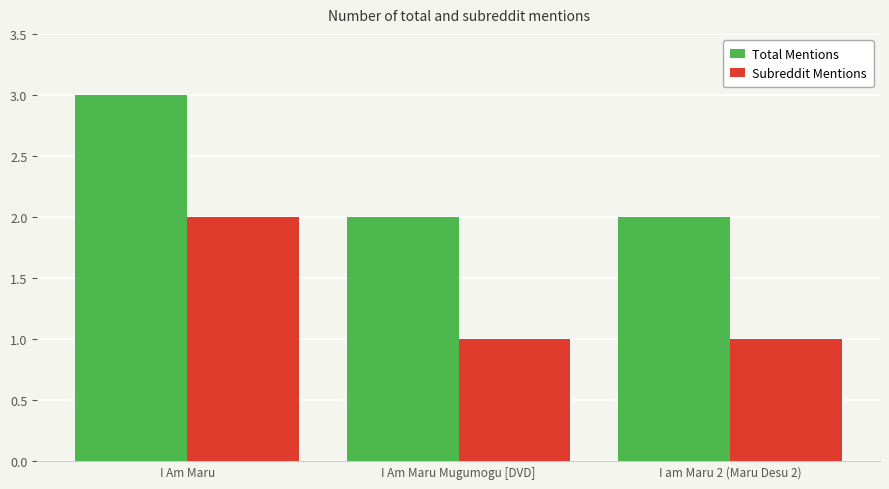

At which category is the sum across all series the highest?

I Am Maru